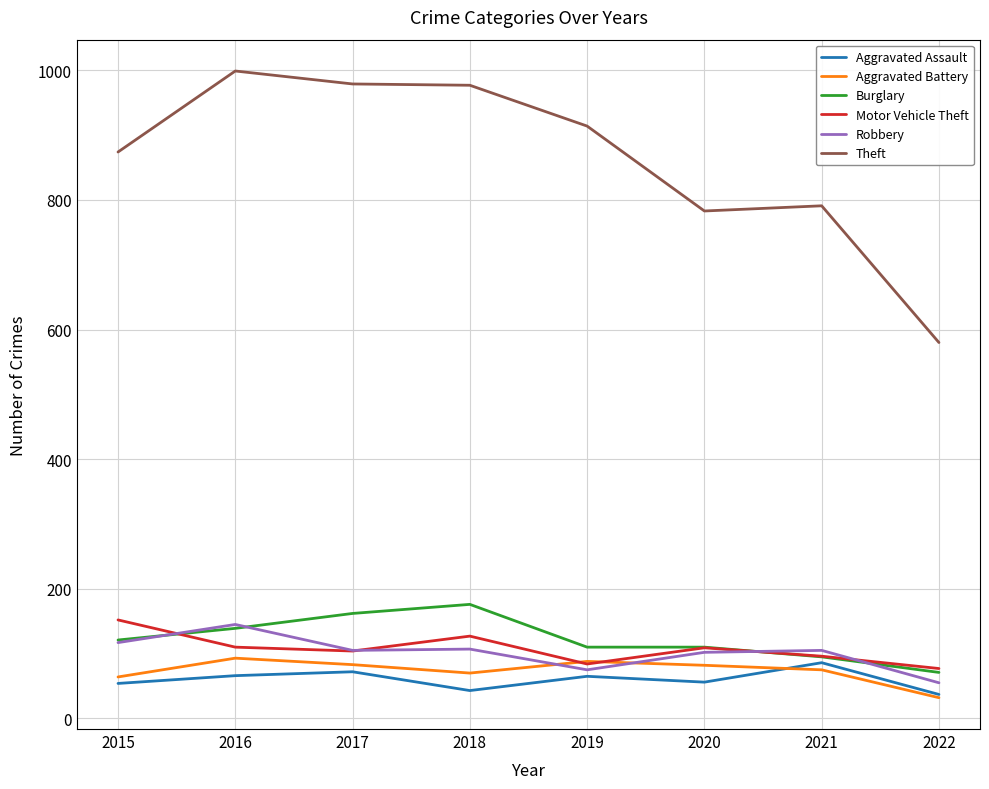

What is the difference between the highest and lowest values at 2018?

934